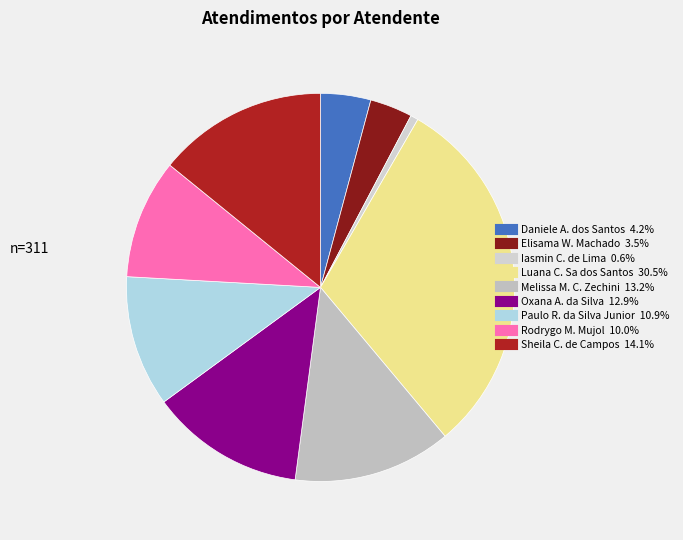

How many segments does this pie chart have?

9